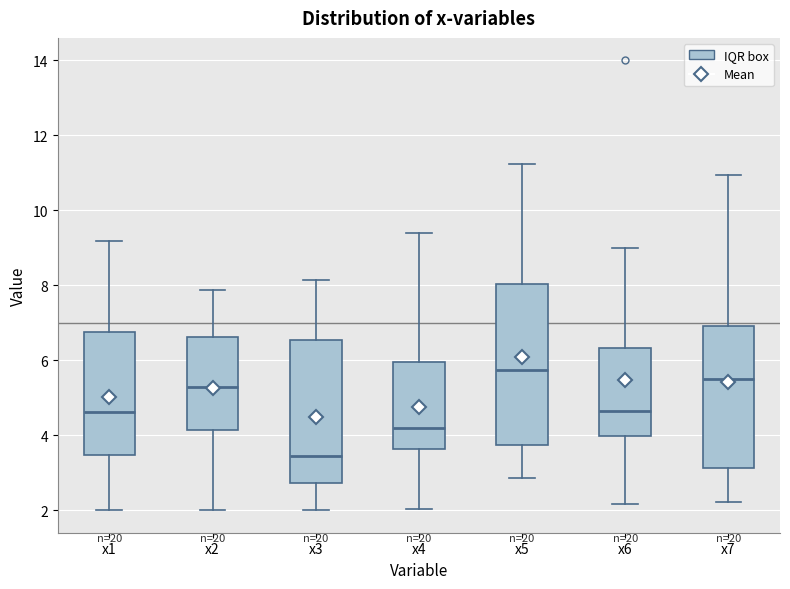

Reading left to right, read every box against the y-axis: the position of its median line, the range the box covers, and the ends of its whiskers. The values are not printed on the chart, so give them approximately, as read against the axis.

x1: median 4.6, box 3.4 to 6.8, whiskers 2.0 to 9.2
x2: median 5.2, box 4.2 to 6.6, whiskers 2.0 to 7.8
x3: median 3.4, box 2.8 to 6.6, whiskers 2.0 to 8.2
x4: median 4.2, box 3.6 to 6.0, whiskers 2.0 to 9.4
x5: median 5.8, box 3.8 to 8.0, whiskers 2.8 to 11.2
x6: median 4.6, box 4.0 to 6.4, whiskers 2.2 to 9.0
x7: median 5.4, box 3.2 to 7.0, whiskers 2.2 to 11.0